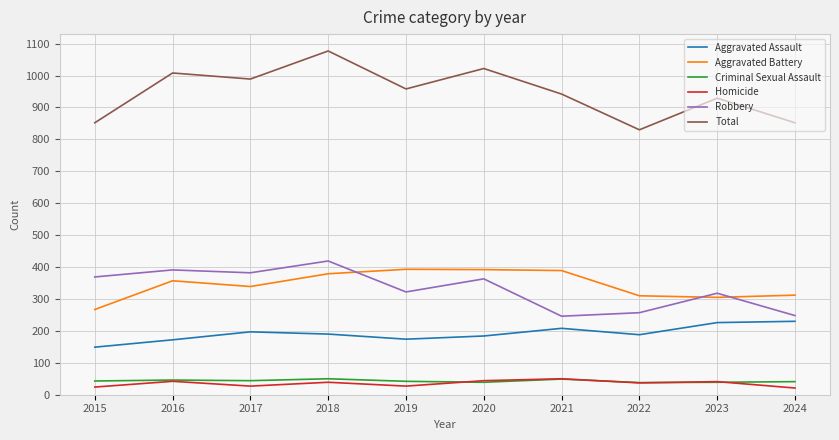

Is it true that Aggravated Assault equals 75 at 2022?

False